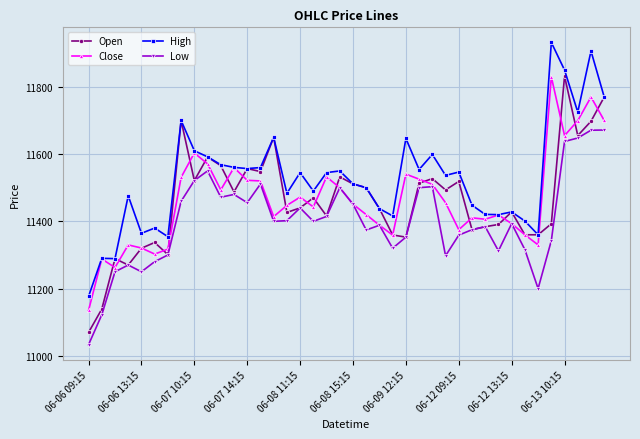

Does the chart display data point markers on the line(s)?

Yes